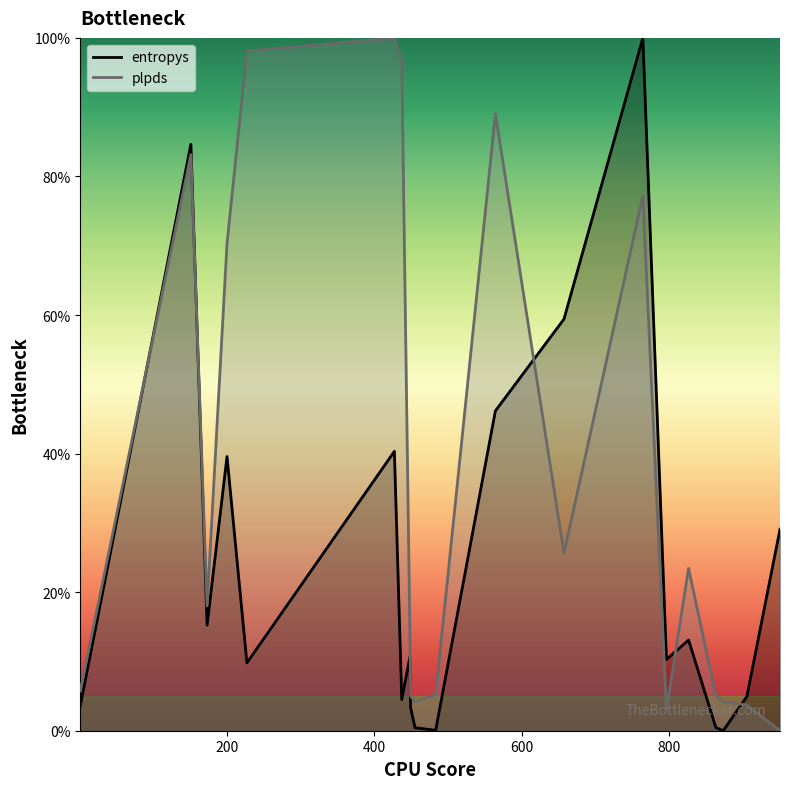

What is the sum of all plpds values?

732.2